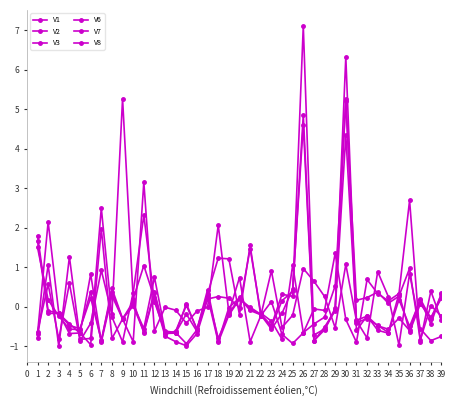

Does the chart have visible grid lines?

No